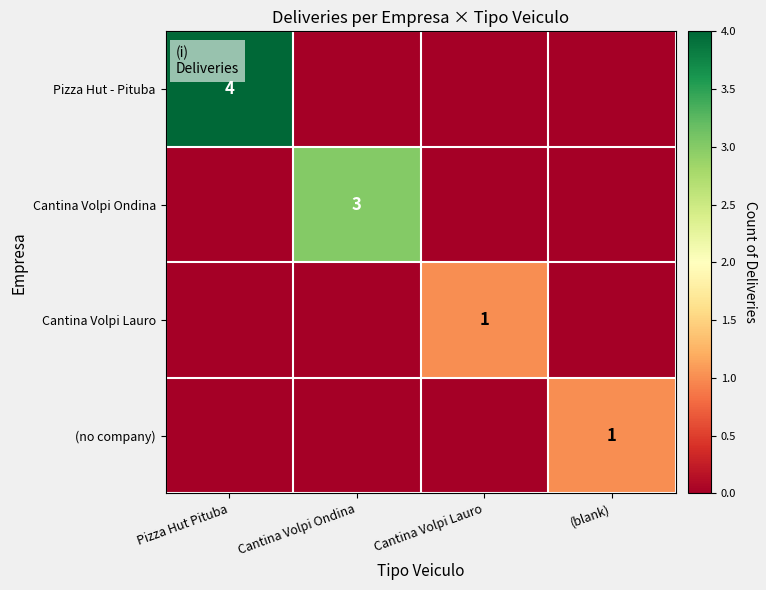

The value of (no company) at (blank) is 1. True or false?

True